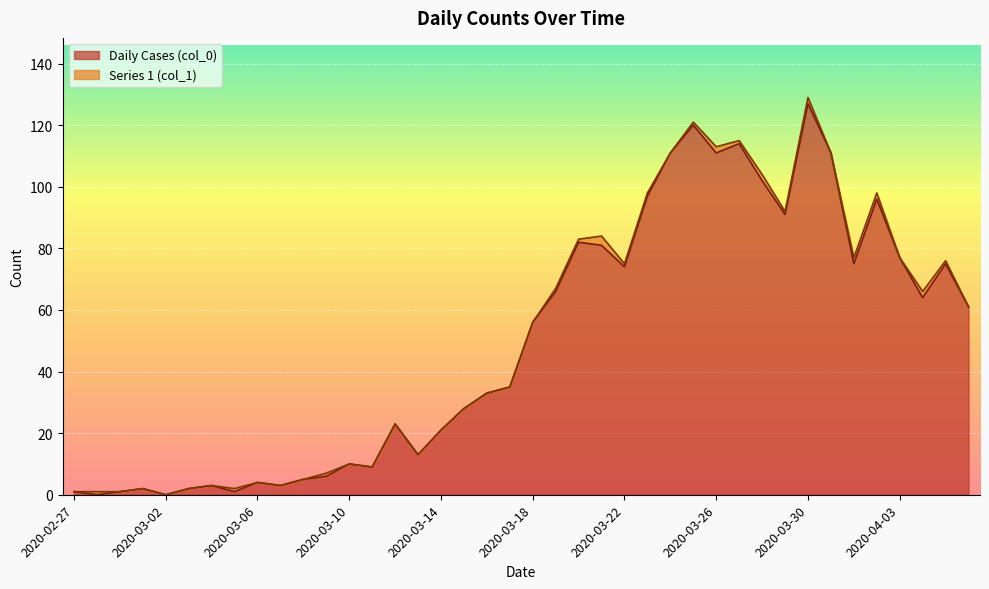

What is the sum of all values?

1991